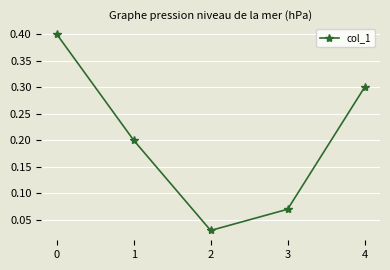

How many data points does each series have?

5